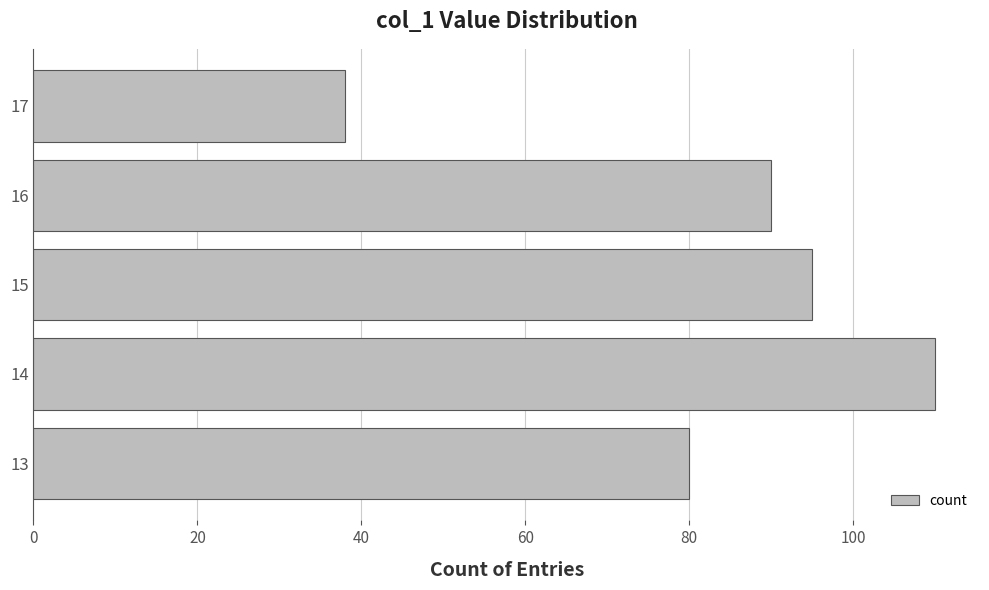

Which has a higher value, 15 or 14?

14